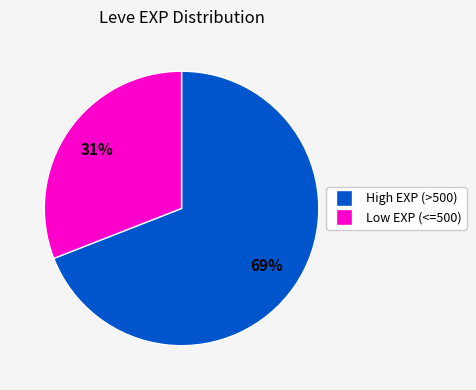

Is there any slice that represents more than half of the pie?

Yes